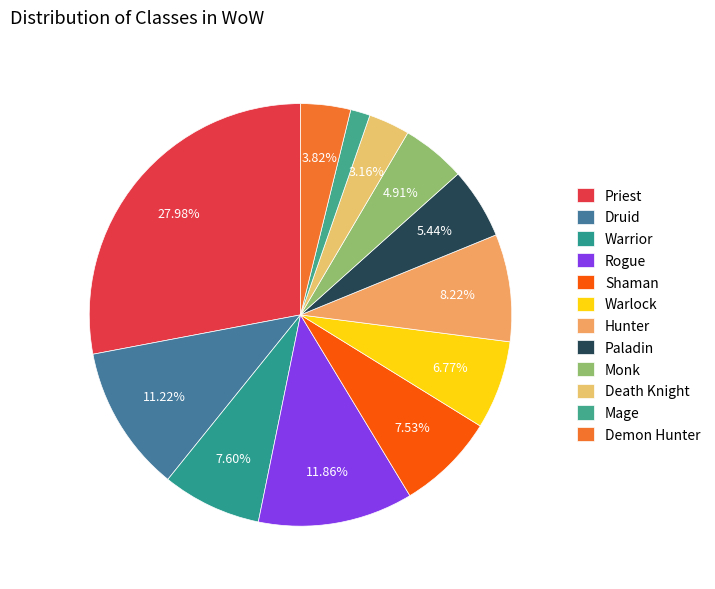

How many segments does this pie chart have?

12